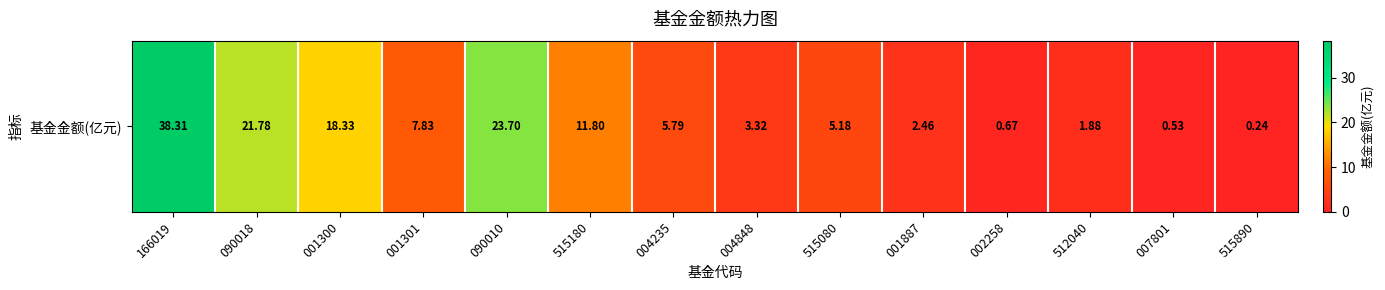

The value at 004848 is 4.6. True or false?

False